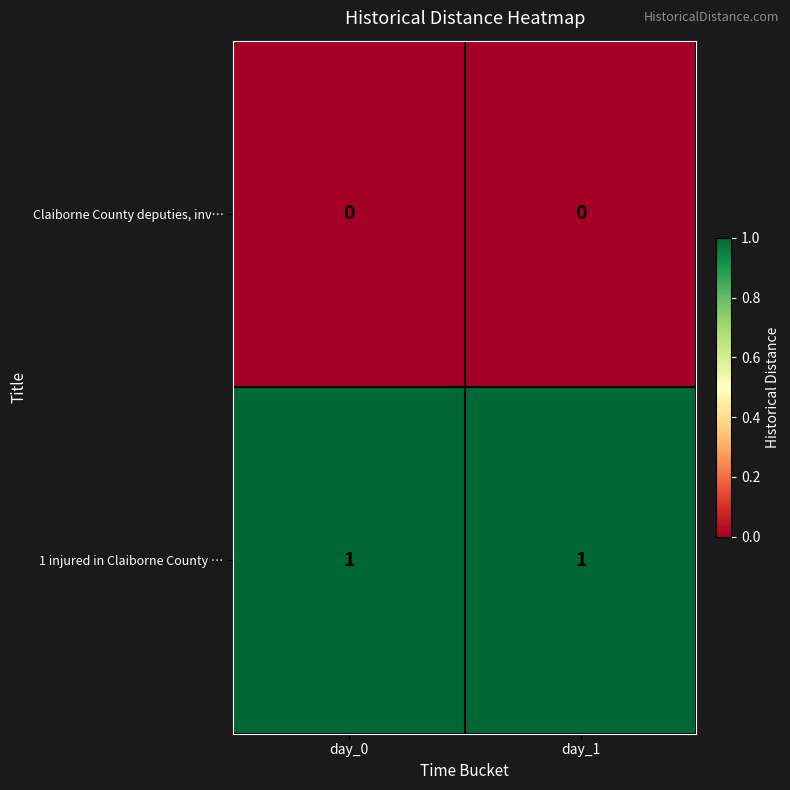

Is it true that 1 injured in Claiborne County … equals 1 at day_1?

True